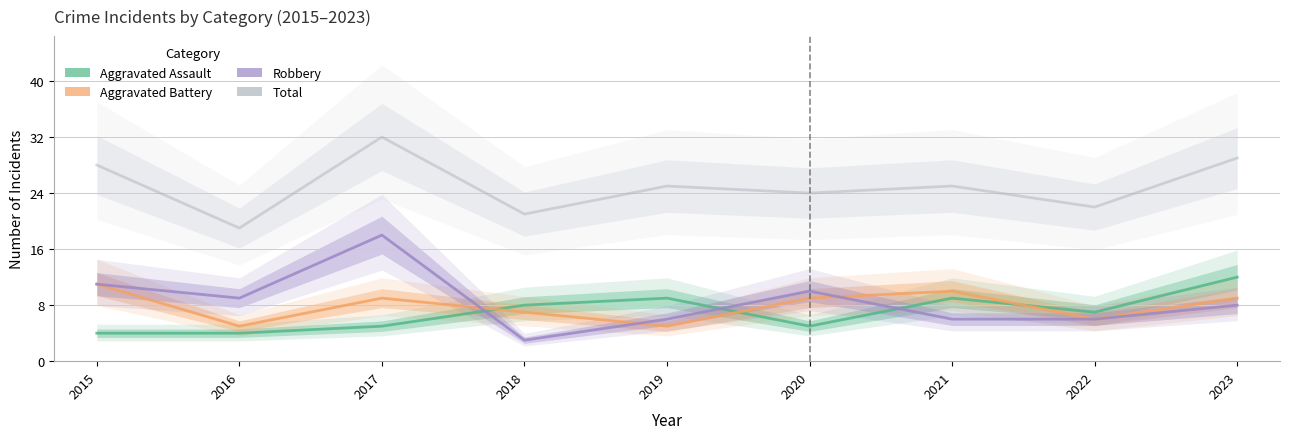

In Aggravated Battery, how many points are higher than both neighbors (excluding endpoints)?

2